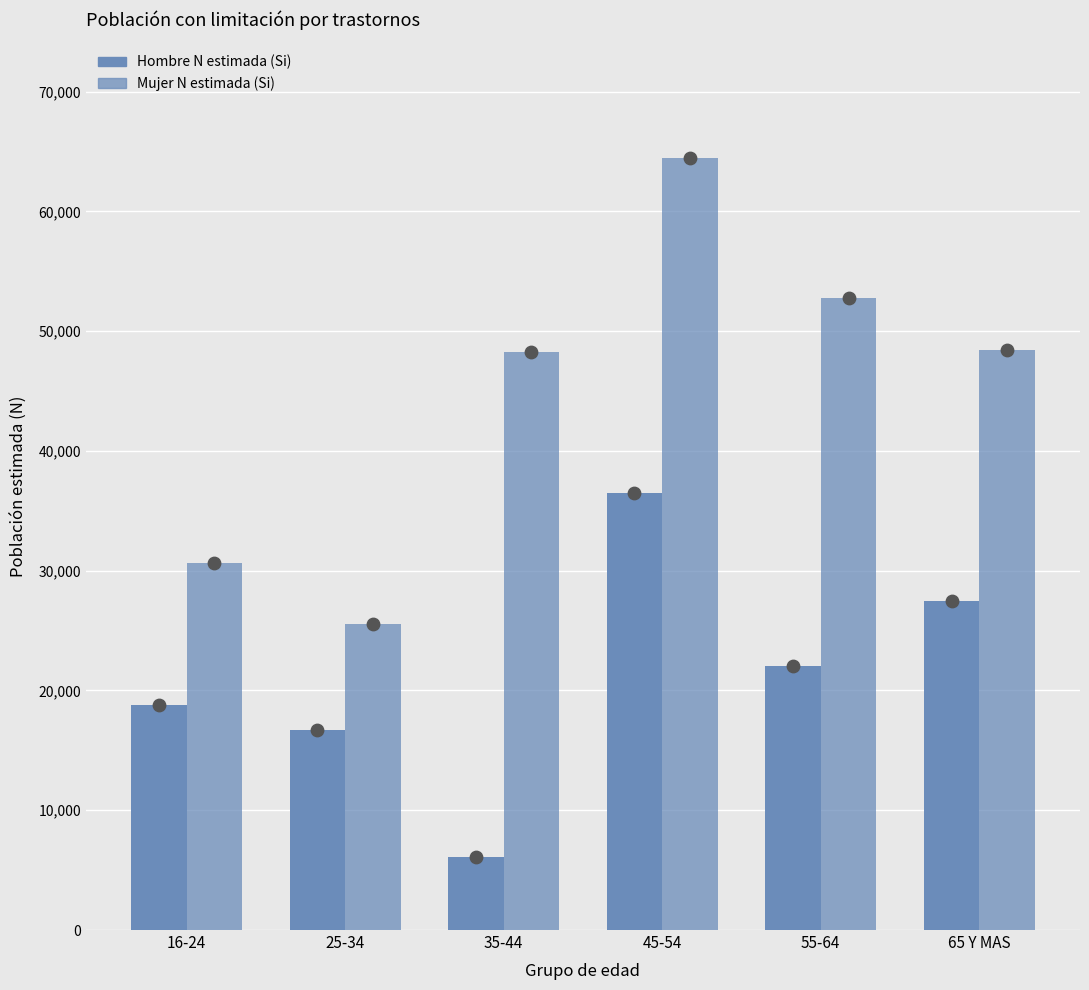

At which category is the sum across all series the highest?

45-54